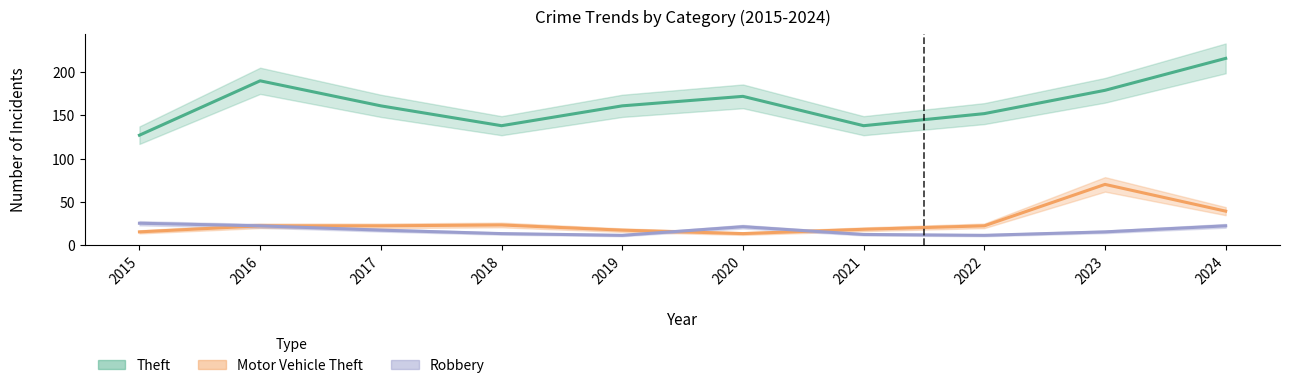

The value of Theft at 2021 is 66. True or false?

False